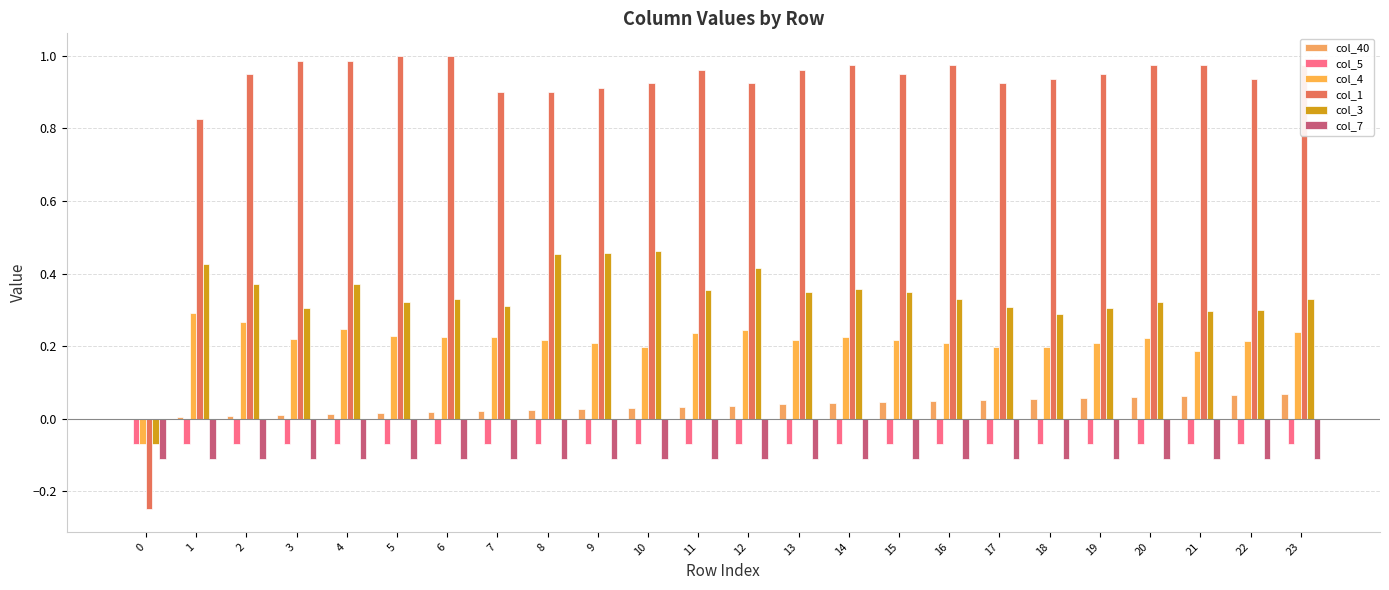

How many values in the col_3 series exceed 0?

23